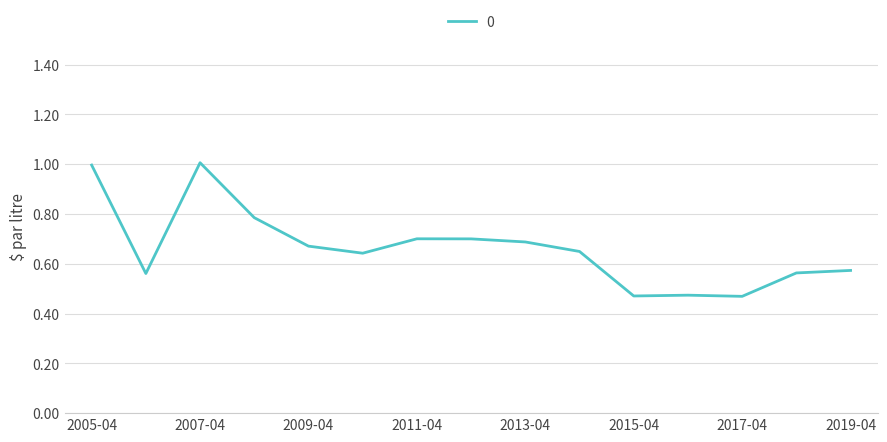

What is the maximum value shown in the chart?

1.0